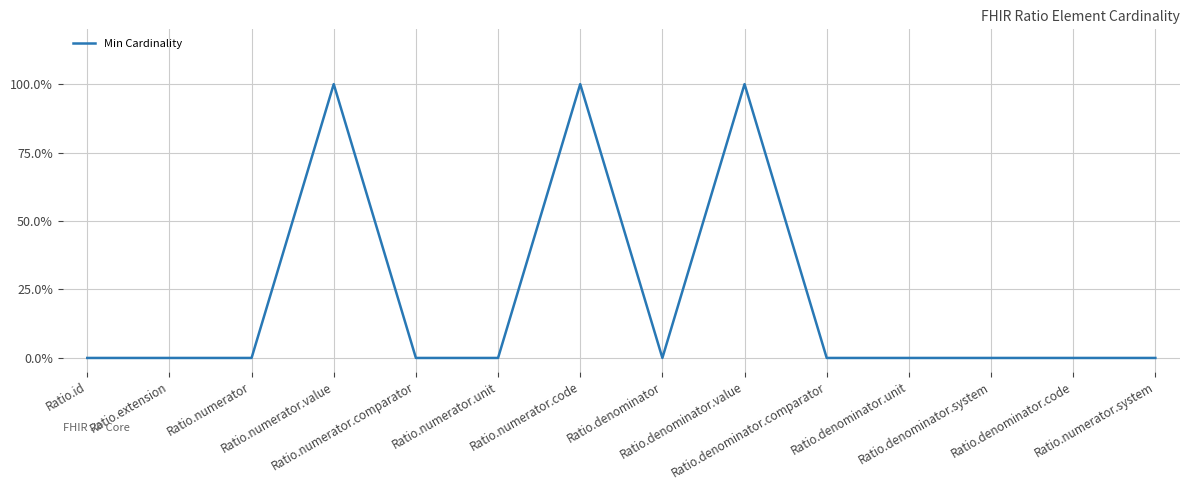

Which category has the lowest value across all series?

Ratio.id